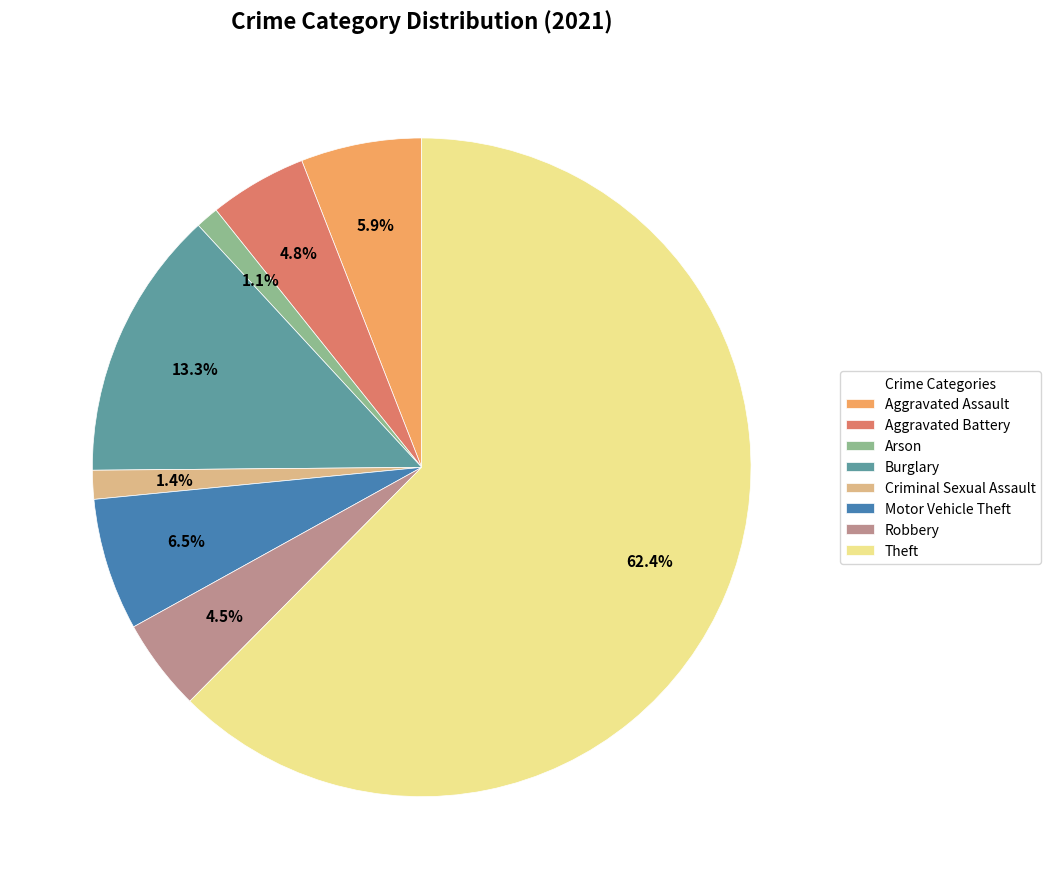

To the nearest percent, what is the difference between the largest and smallest slice percentages?

61%